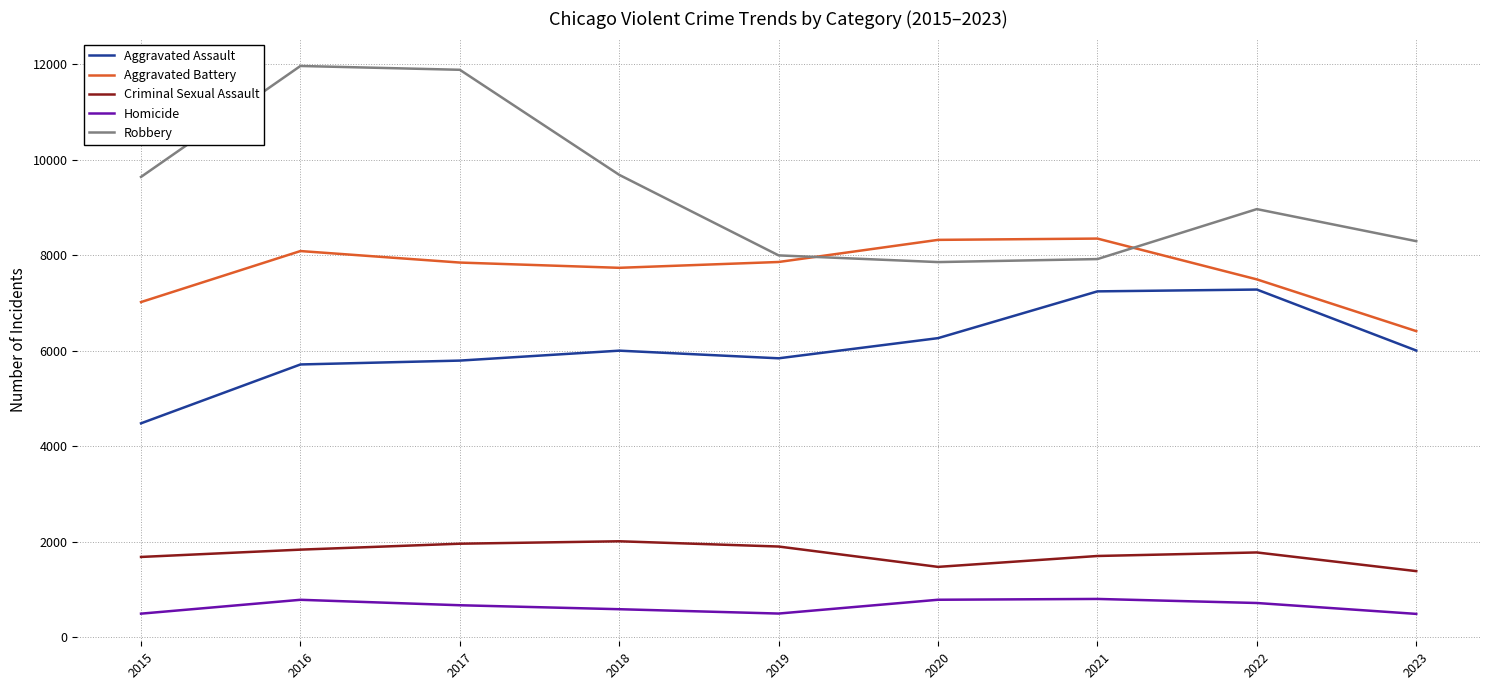

What is the difference between the highest and lowest values at 2022?

8245